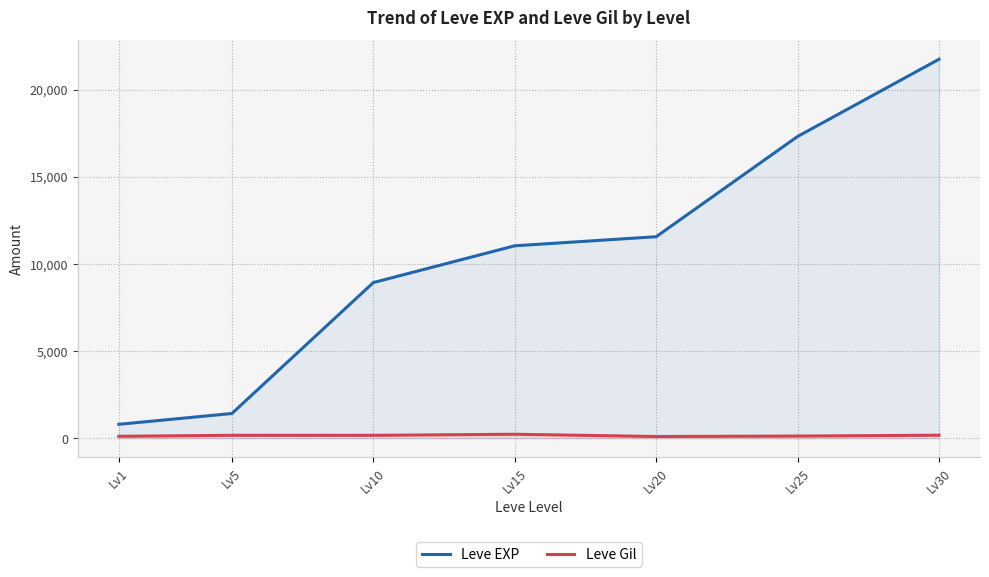

Does the chart have visible grid lines?

Yes